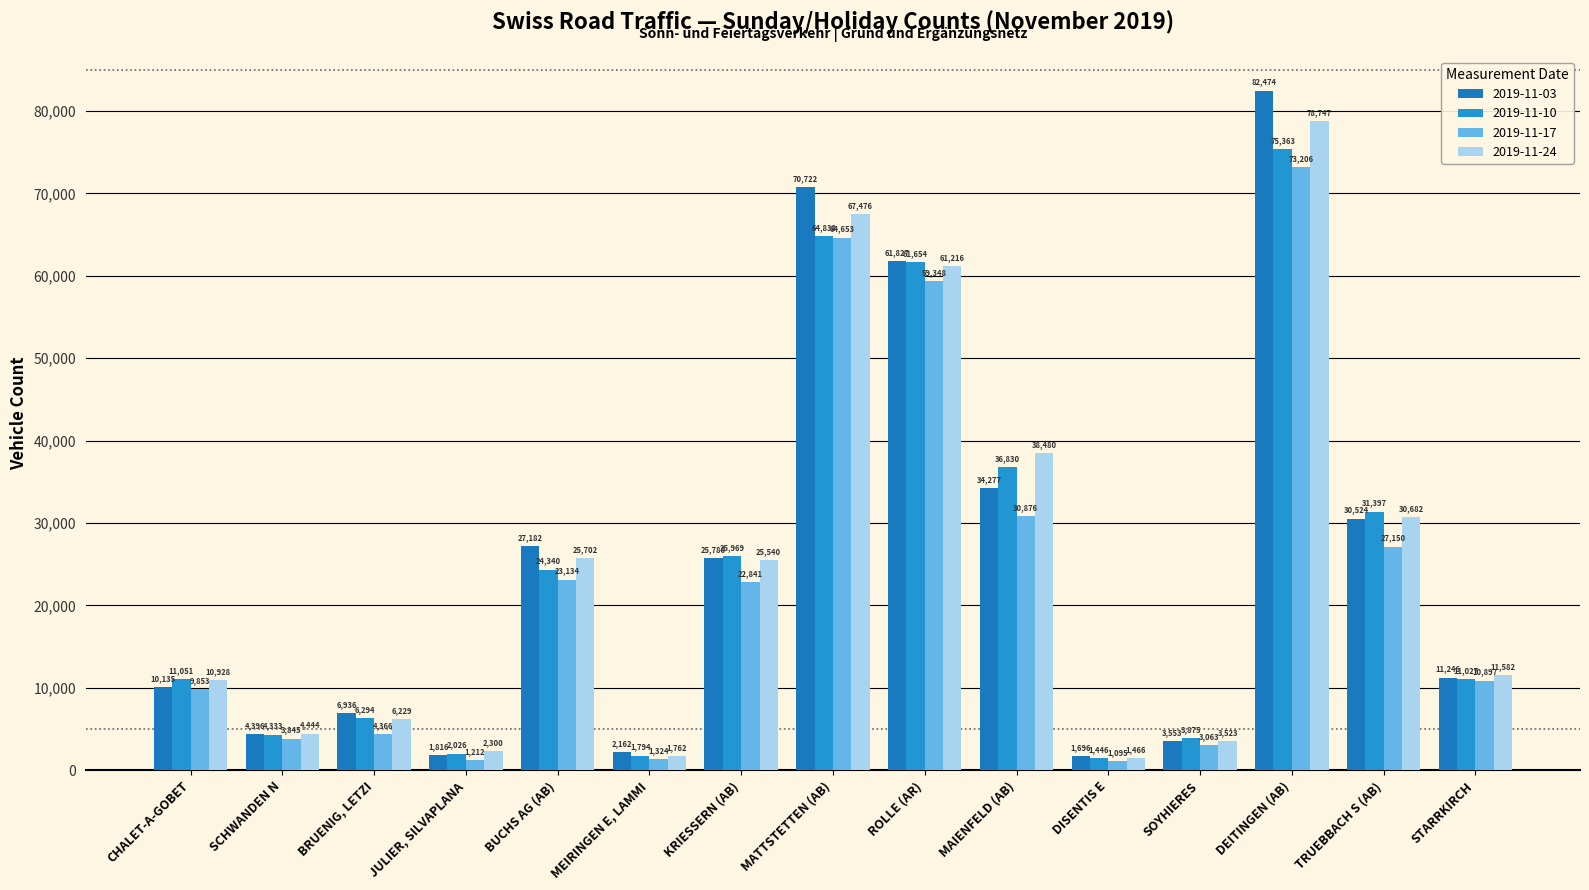

Reading left to right, what are all the values shown in this chart?

2019-11-03: CHALET-A-GOBET=10135	SCHWANDEN N=4396	BRUENIG, LETZI=6936	JULIER, SILVAPLANA=1816	BUCHS AG (AB)=27182	MEIRINGEN E, LAMMI=2162	KRIESSERN (AB)=25780	MATTSTETTEN (AB)=70722	ROLLE (AR)=61827	MAIENFELD (AB)=34277	DISENTIS E=1696	SOYHIERES=3553	DEITINGEN (AB)=82474	TRUEBBACH S (AB)=30524	STARRKIRCH=11246
2019-11-10: CHALET-A-GOBET=11051	SCHWANDEN N=4333	BRUENIG, LETZI=6294	JULIER, SILVAPLANA=2026	BUCHS AG (AB)=24340	MEIRINGEN E, LAMMI=1794	KRIESSERN (AB)=25969	MATTSTETTEN (AB)=64838	ROLLE (AR)=61654	MAIENFELD (AB)=36830	DISENTIS E=1446	SOYHIERES=3875	DEITINGEN (AB)=75363	TRUEBBACH S (AB)=31397	STARRKIRCH=11027
2019-11-17: CHALET-A-GOBET=9853	SCHWANDEN N=3845	BRUENIG, LETZI=4366	JULIER, SILVAPLANA=1212	BUCHS AG (AB)=23134	MEIRINGEN E, LAMMI=1324	KRIESSERN (AB)=22841	MATTSTETTEN (AB)=64653	ROLLE (AR)=59348	MAIENFELD (AB)=30876	DISENTIS E=1095	SOYHIERES=3063	DEITINGEN (AB)=73206	TRUEBBACH S (AB)=27150	STARRKIRCH=10897
2019-11-24: CHALET-A-GOBET=10928	SCHWANDEN N=4444	BRUENIG, LETZI=6229	JULIER, SILVAPLANA=2300	BUCHS AG (AB)=25702	MEIRINGEN E, LAMMI=1762	KRIESSERN (AB)=25540	MATTSTETTEN (AB)=67476	ROLLE (AR)=61216	MAIENFELD (AB)=38480	DISENTIS E=1466	SOYHIERES=3523	DEITINGEN (AB)=78747	TRUEBBACH S (AB)=30682	STARRKIRCH=11582